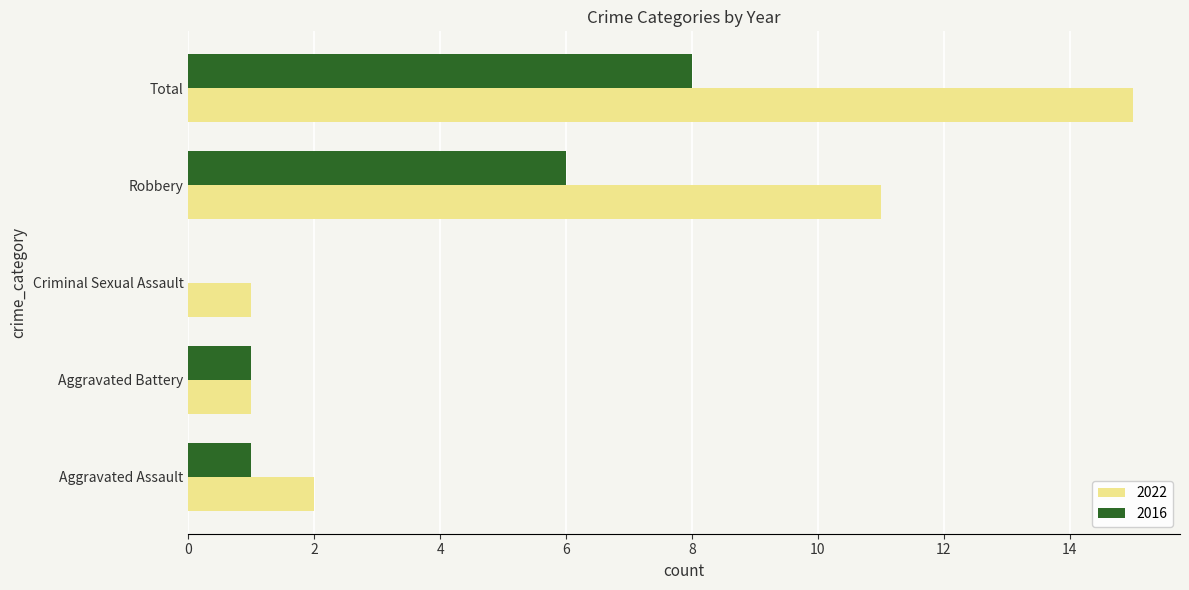

How many positive values does the 2016 series have?

4